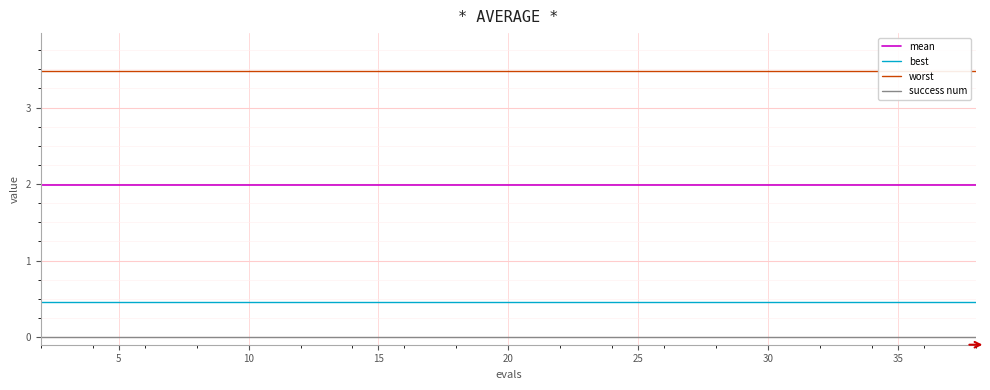

True or false: success num and mean cross at least once.

False